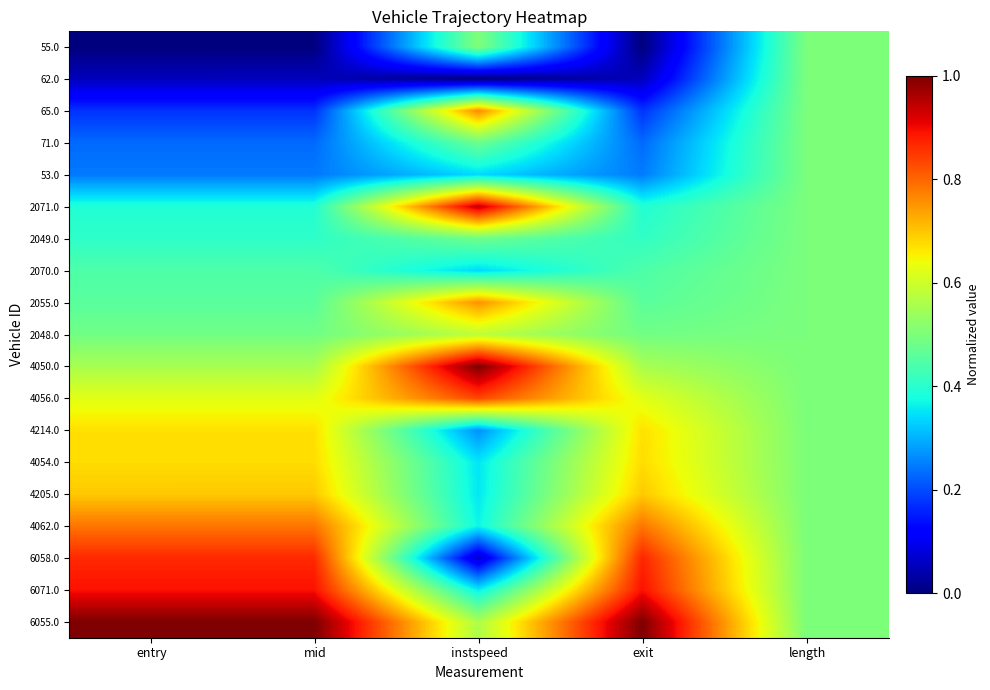

Reading right to left, extract all data points from this chart.

55.0: length=0.5	exit=0.0	instspeed=0.5	mid=0.0	entry=0.0
62.0: length=0.5	exit=0.1	instspeed=0.0	mid=0.1	entry=0.1
65.0: length=0.5	exit=0.2	instspeed=0.8	mid=0.2	entry=0.2
71.0: length=0.5	exit=0.2	instspeed=0.5	mid=0.2	entry=0.2
53.0: length=0.5	exit=0.2	instspeed=0.3	mid=0.2	entry=0.2
2071.0: length=0.5	exit=0.4	instspeed=0.9	mid=0.4	entry=0.4
2049.0: length=0.5	exit=0.4	instspeed=0.5	mid=0.4	entry=0.4
2070.0: length=0.5	exit=0.4	instspeed=0.3	mid=0.4	entry=0.4
2055.0: length=0.5	exit=0.5	instspeed=0.8	mid=0.5	entry=0.5
2048.0: length=0.5	exit=0.5	instspeed=0.6	mid=0.5	entry=0.5
4050.0: length=0.5	exit=0.6	instspeed=1.0	mid=0.6	entry=0.6
4056.0: length=0.5	exit=0.6	instspeed=0.8	mid=0.6	entry=0.6
4214.0: length=0.5	exit=0.7	instspeed=0.3	mid=0.7	entry=0.7
4054.0: length=0.5	exit=0.7	instspeed=0.4	mid=0.7	entry=0.7
4205.0: length=0.5	exit=0.7	instspeed=0.4	mid=0.7	entry=0.7
4062.0: length=0.5	exit=0.8	instspeed=0.4	mid=0.8	entry=0.8
6058.0: length=0.5	exit=0.9	instspeed=0.1	mid=0.9	entry=0.9
6071.0: length=0.5	exit=0.9	instspeed=0.4	mid=0.9	entry=0.9
6055.0: length=0.5	exit=1.0	instspeed=0.6	mid=1.0	entry=1.0